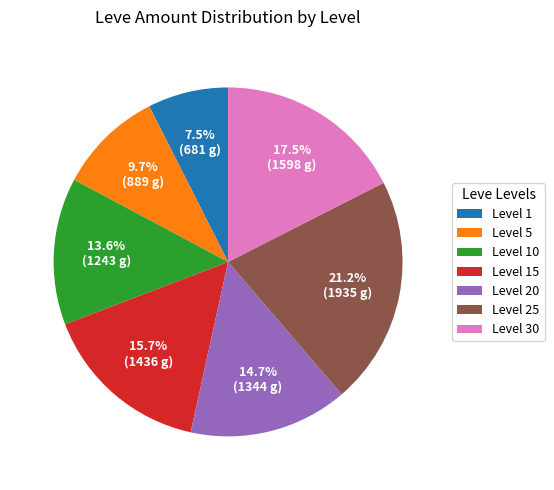

Which has a higher value, Level 10 or Level 15?

Level 15